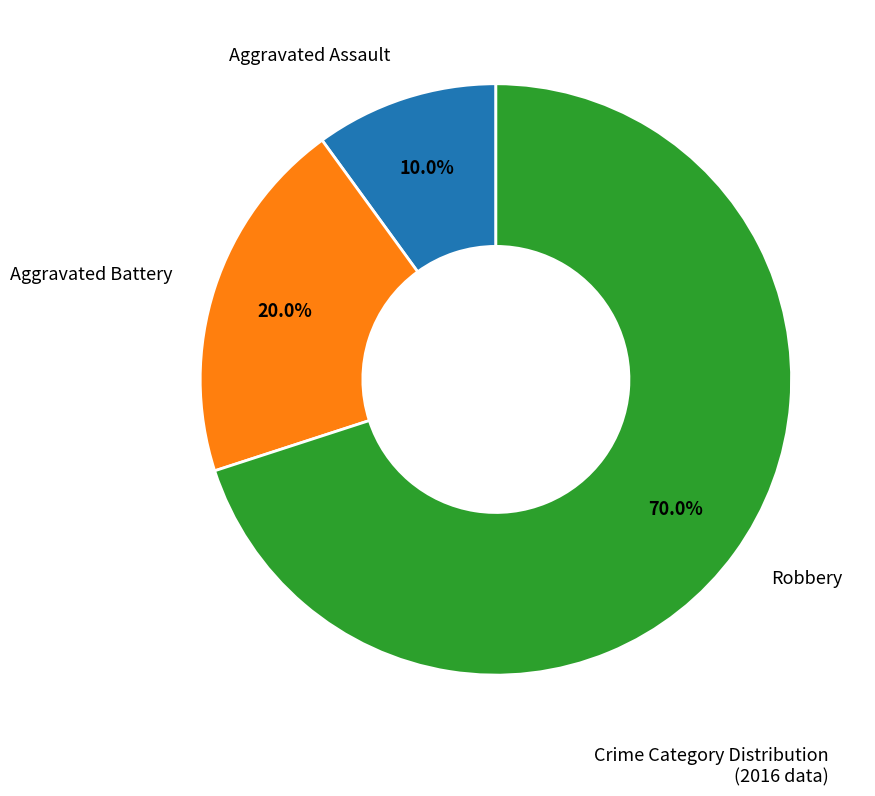

To the nearest percent, what portion does Aggravated Assault represent?

10%